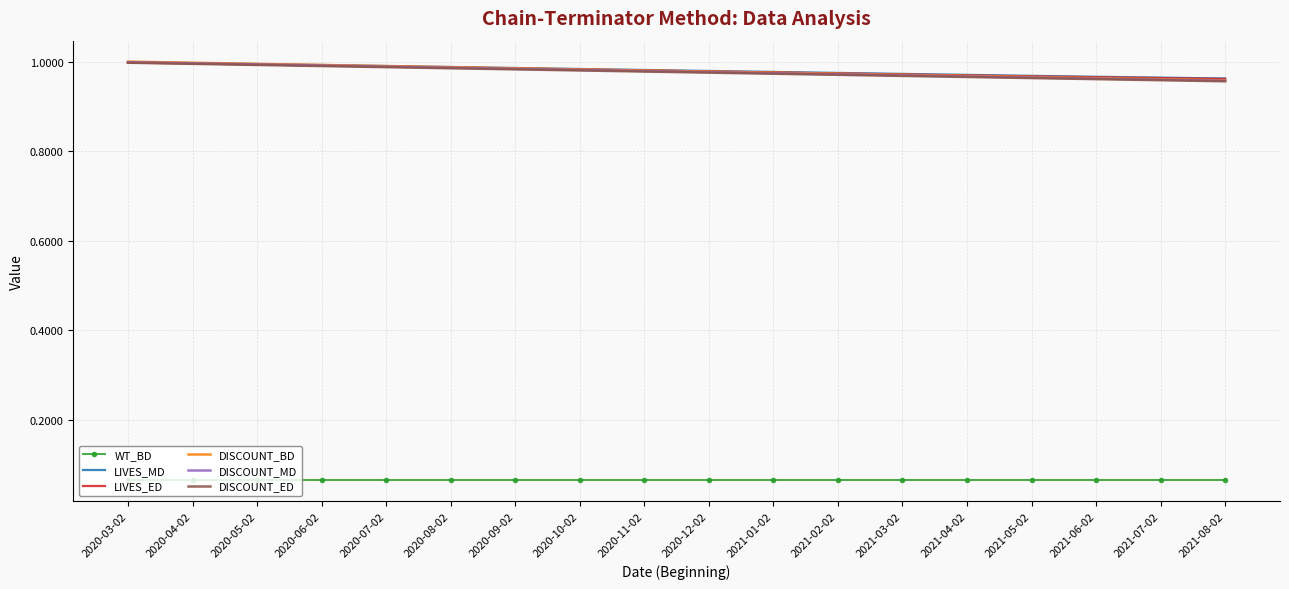

What is the total value across all series at 2021-03-02?

4.9